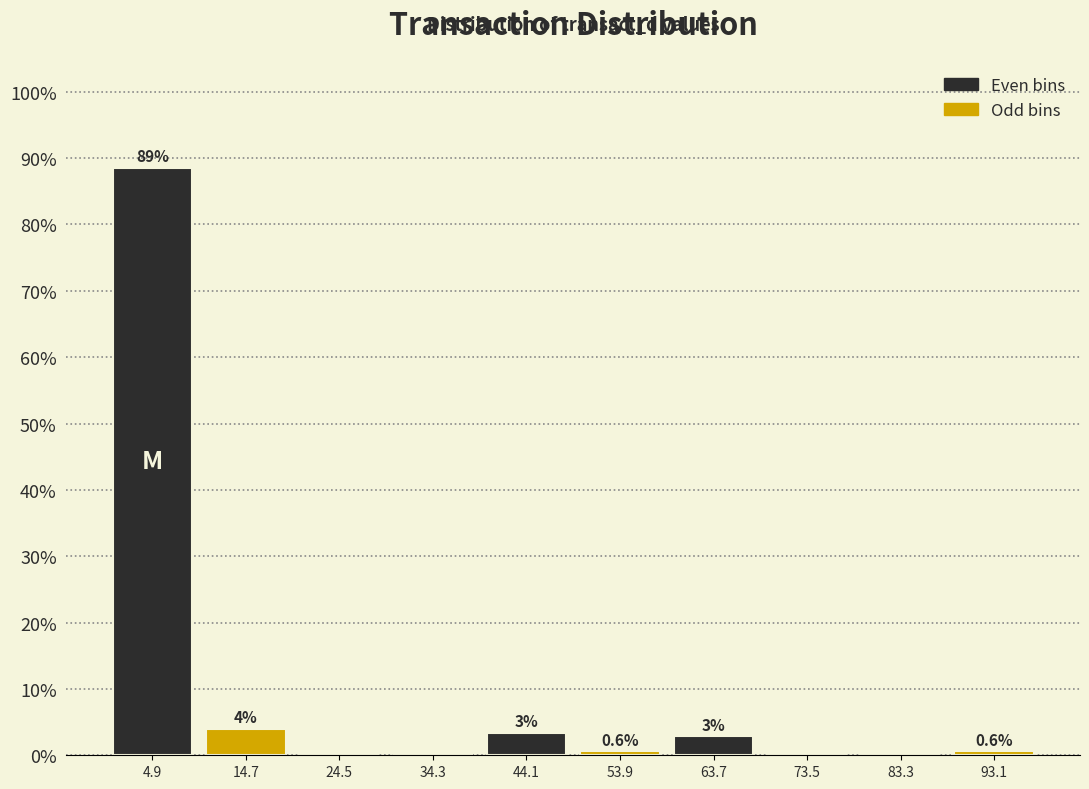

Over which range of the x-axis is the bar tallest?

0 to 10